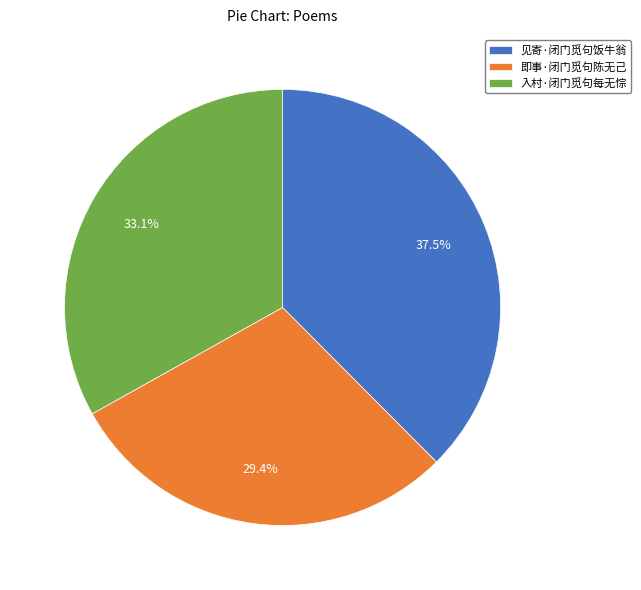

Is 入村·闭门觅句每无悰 the majority of the pie?

No